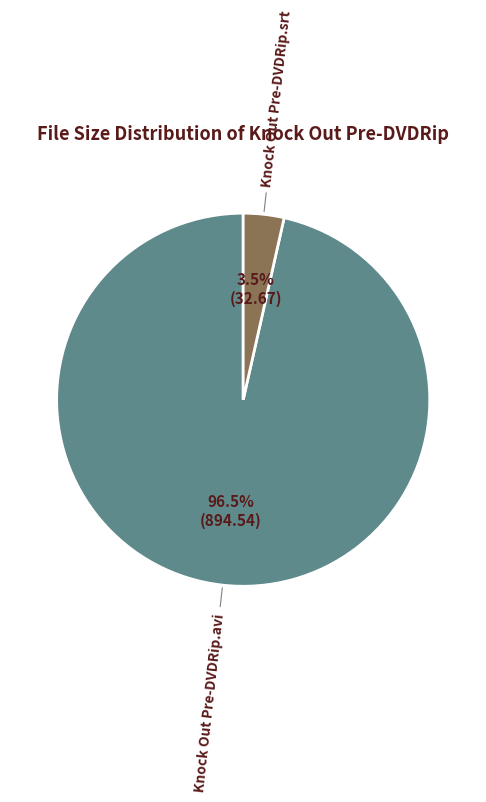

How much of the chart is everything except Knock Out Pre-DVDRip.srt?

96.5%